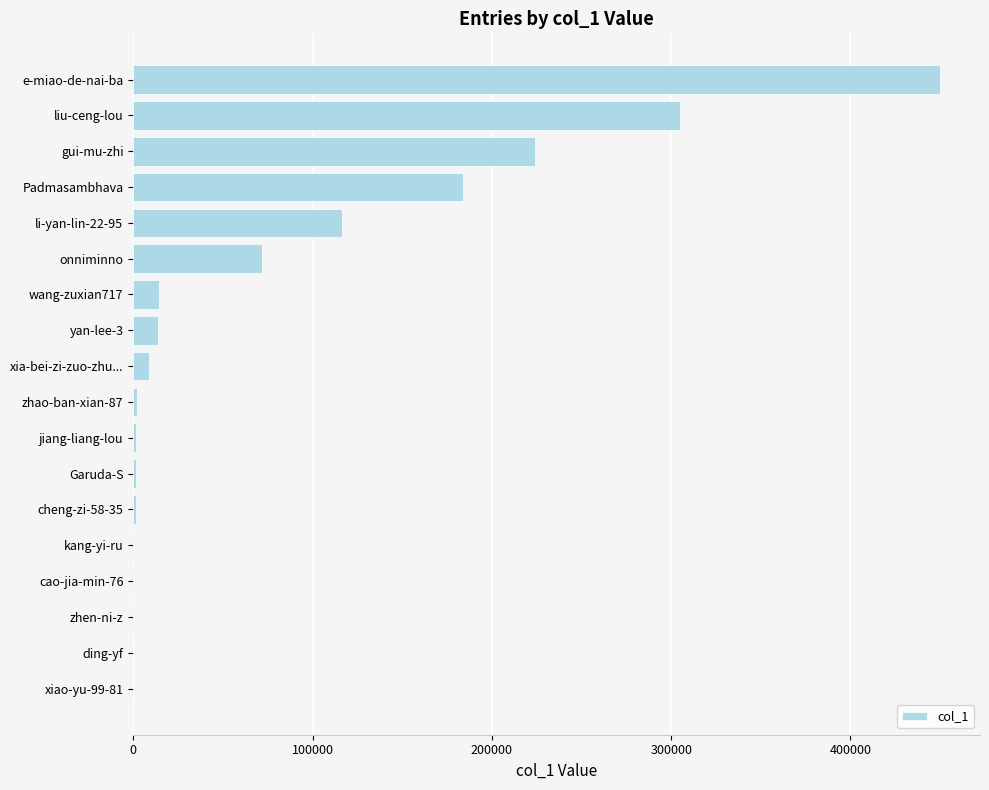

Between xiao-yu-99-81 and e-miao-de-nai-ba, which is larger?

e-miao-de-nai-ba